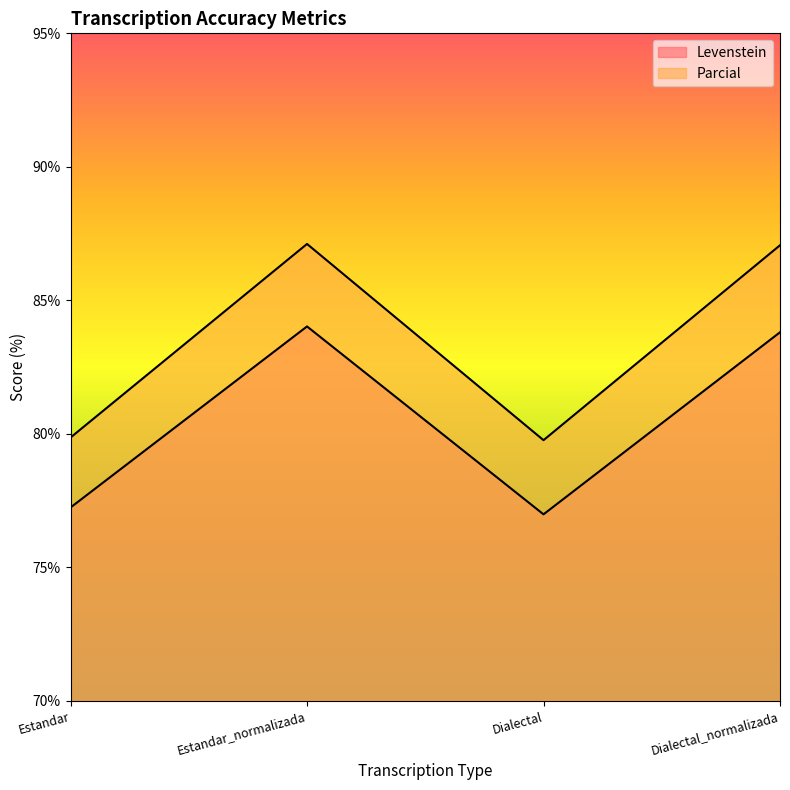

What value does the Levenstein series have at Dialectal_normalizada?

83.8